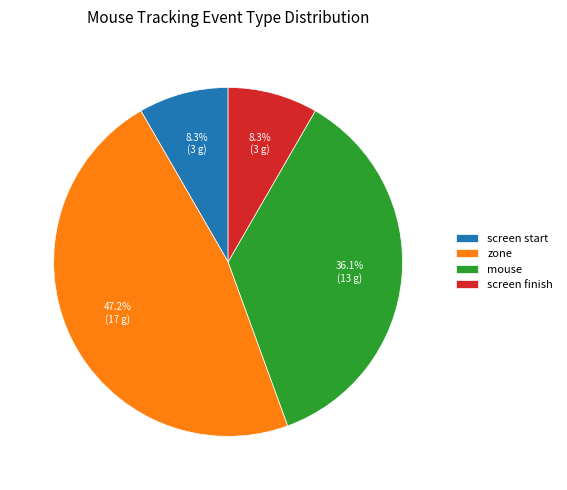

What percentage is the mouse slice, to the nearest percent?

36%